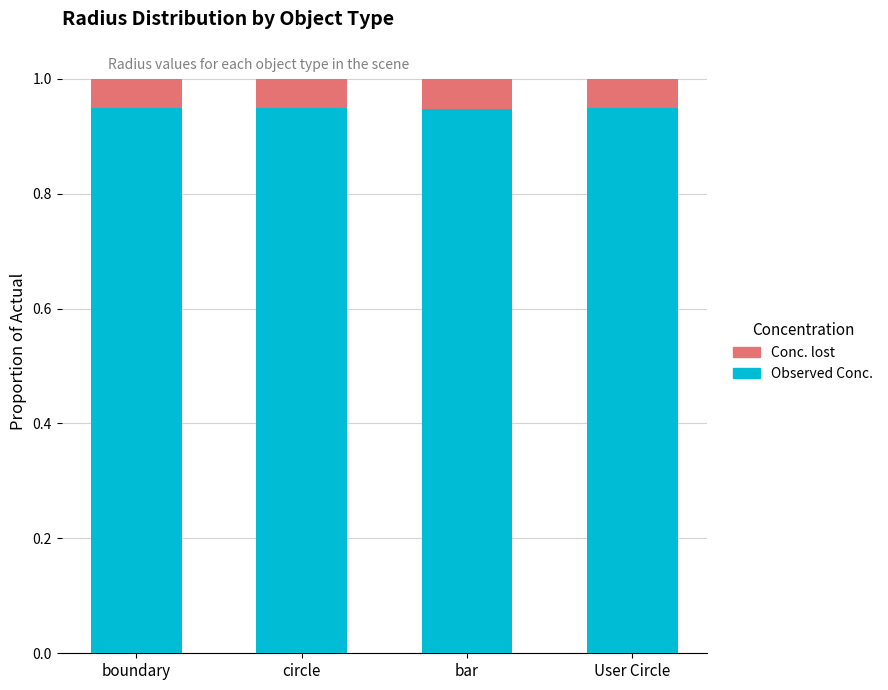

Count the number of data series in this chart.

2